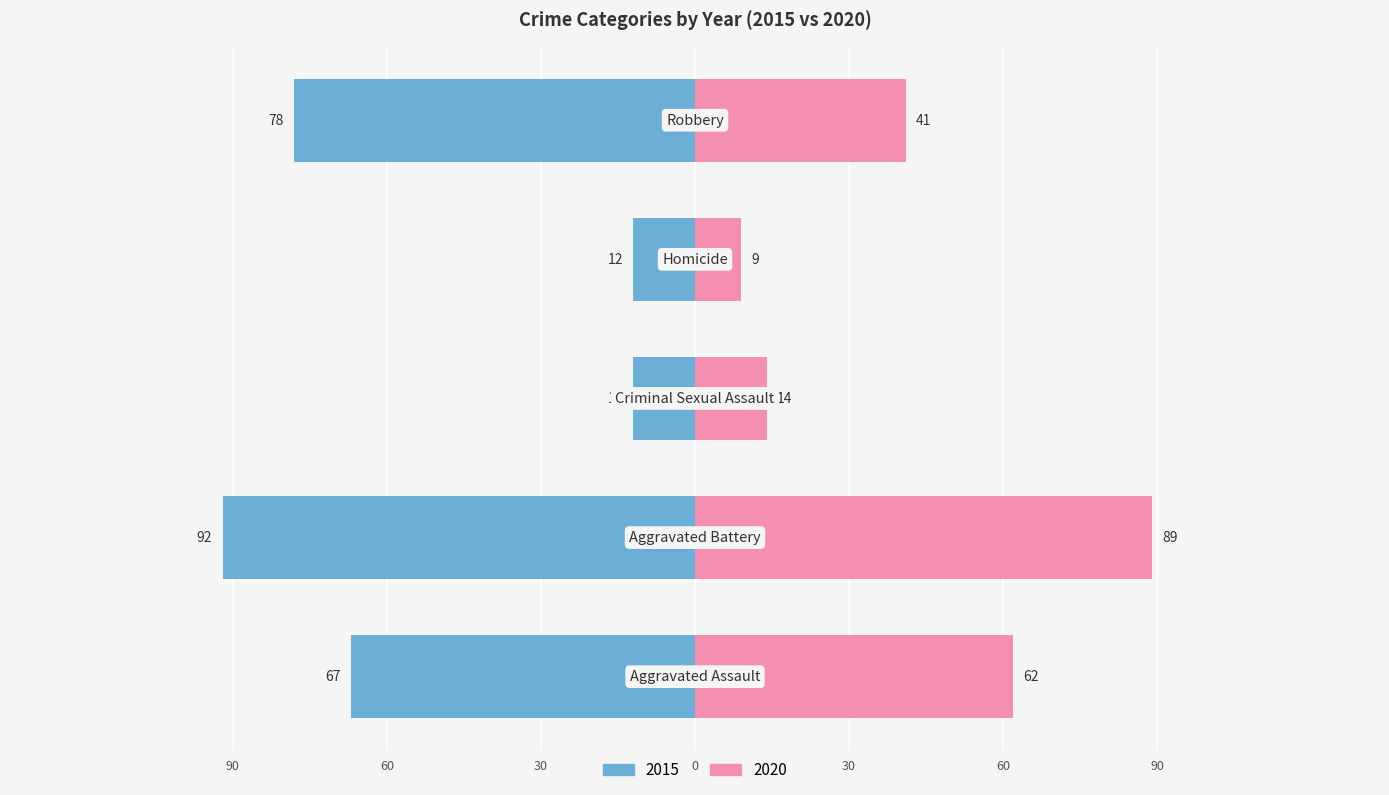

How many values in the 2020 series are below 41?

2